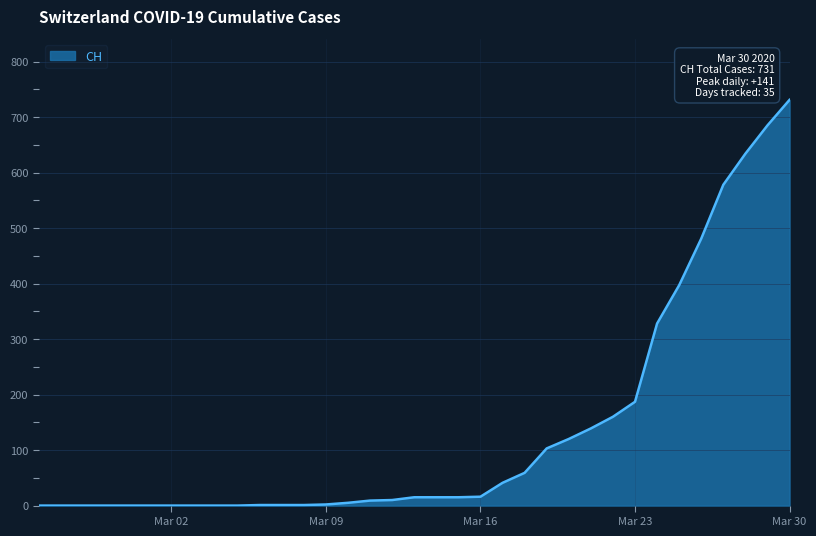

What is the greatest value displayed?

731